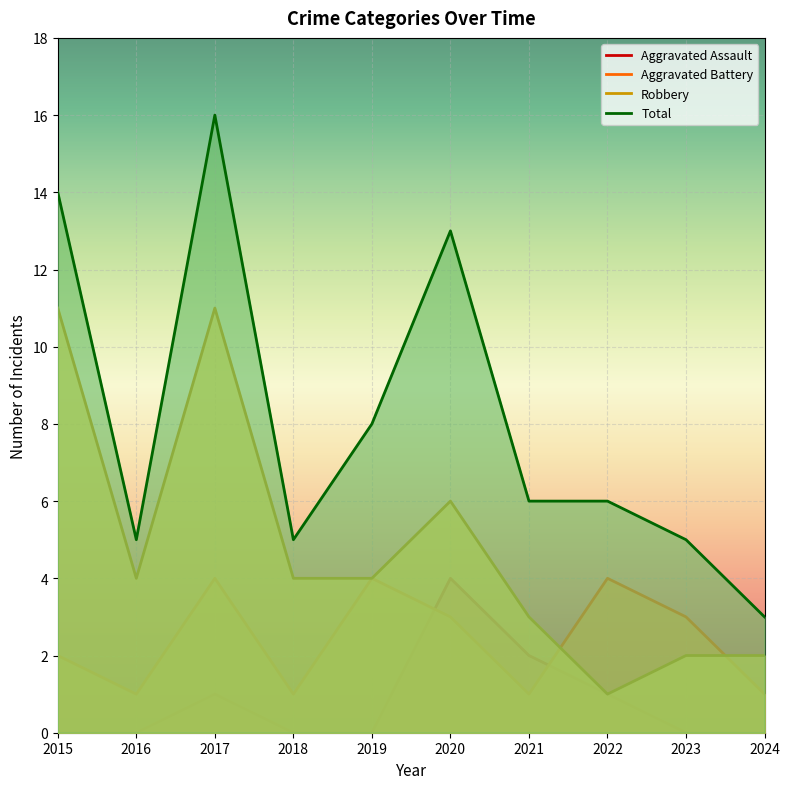

What is the approximate value of Total at 2015?

14